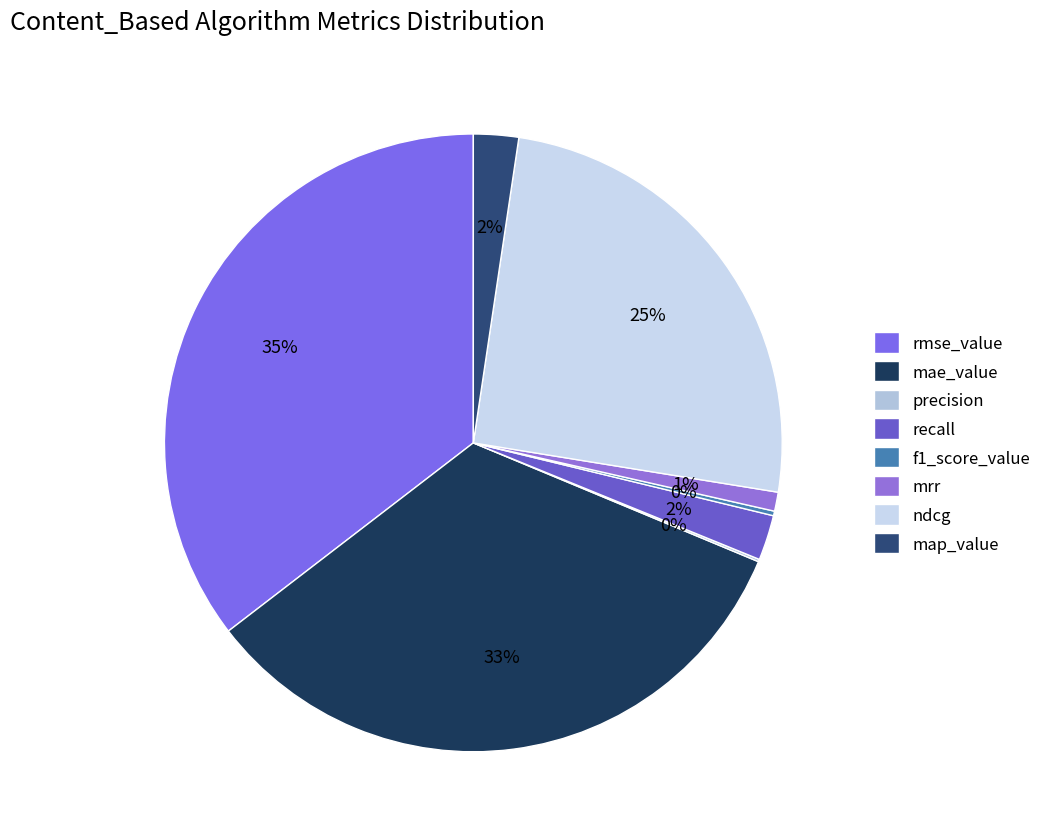

Is there any slice that represents more than half of the pie?

No